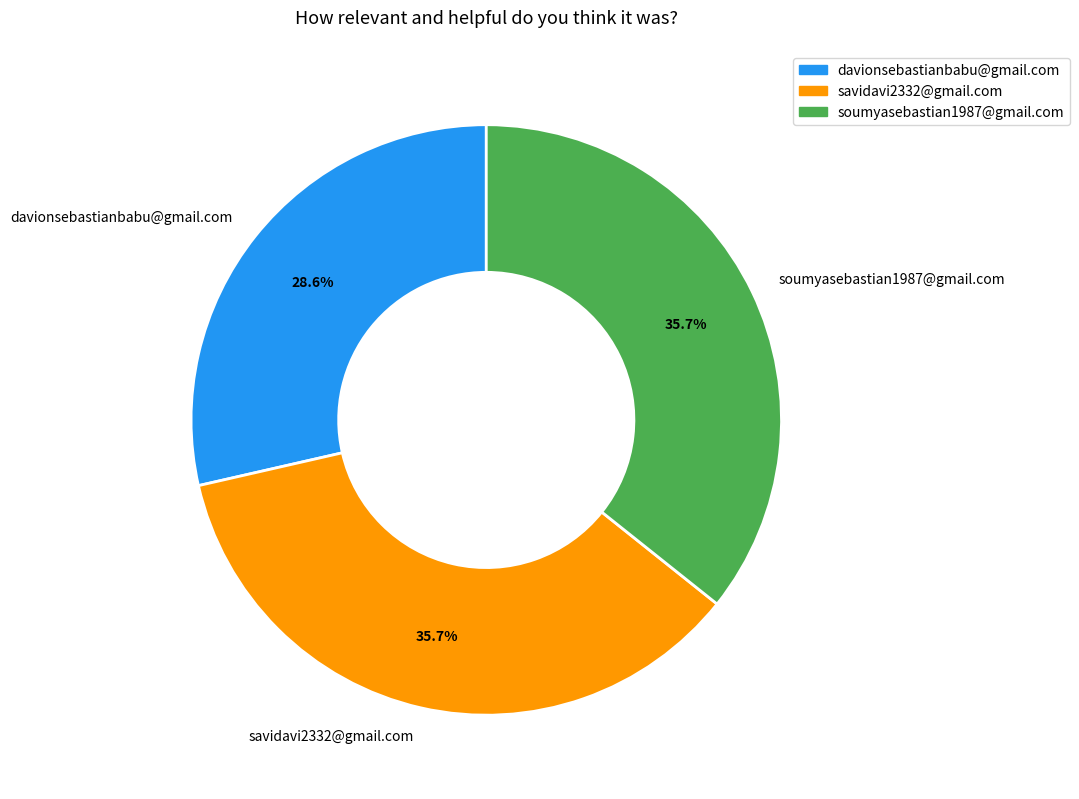

Between davionsebastianbabu@gmail.com and soumyasebastian1987@gmail.com, which is larger?

soumyasebastian1987@gmail.com